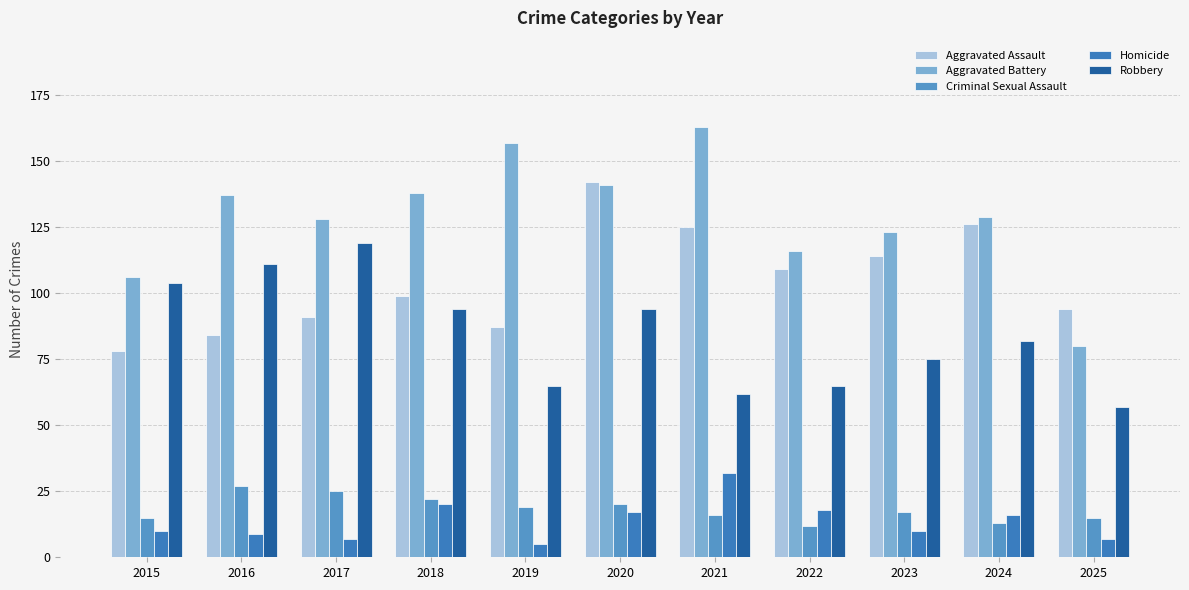

What is the value of the Aggravated Battery bar at the 7th from the left?

163